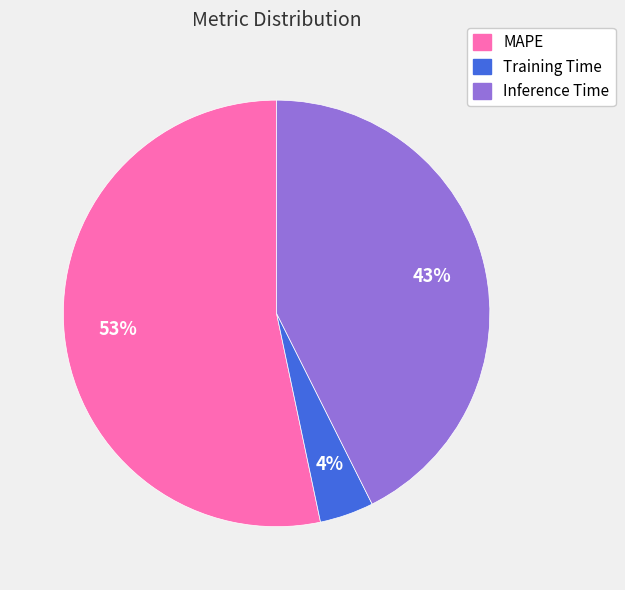

To the nearest percent, what is the difference between the MAPE and Training Time slice percentages?

49%